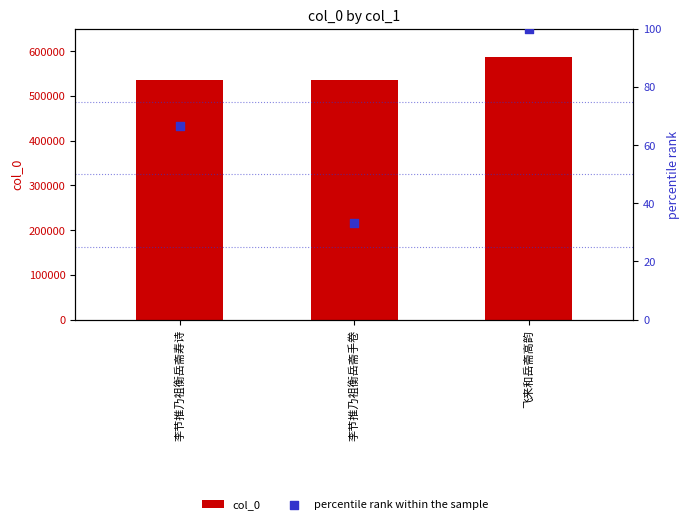

Which series reaches the minimum Y coordinate?

percentile rank within the sample